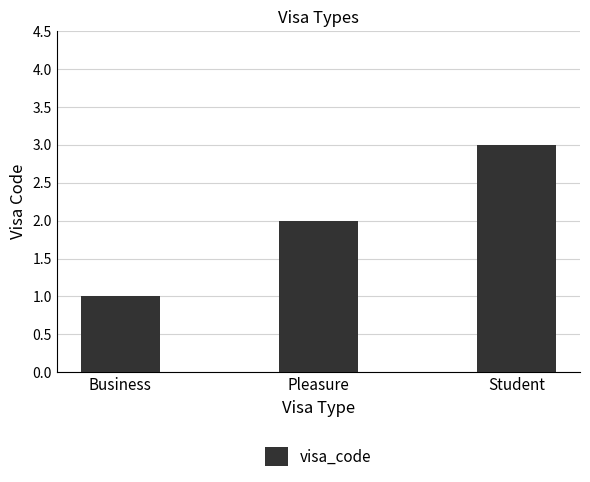

What is the label of the 2nd bar from the right?

Pleasure